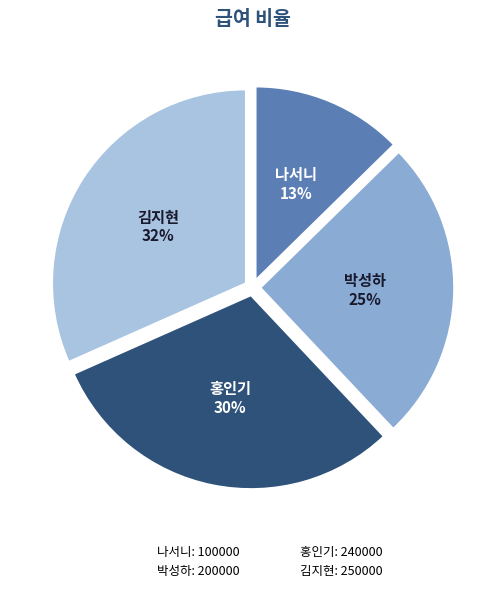

Which has a higher value, 홍인기 or 김지현?

김지현